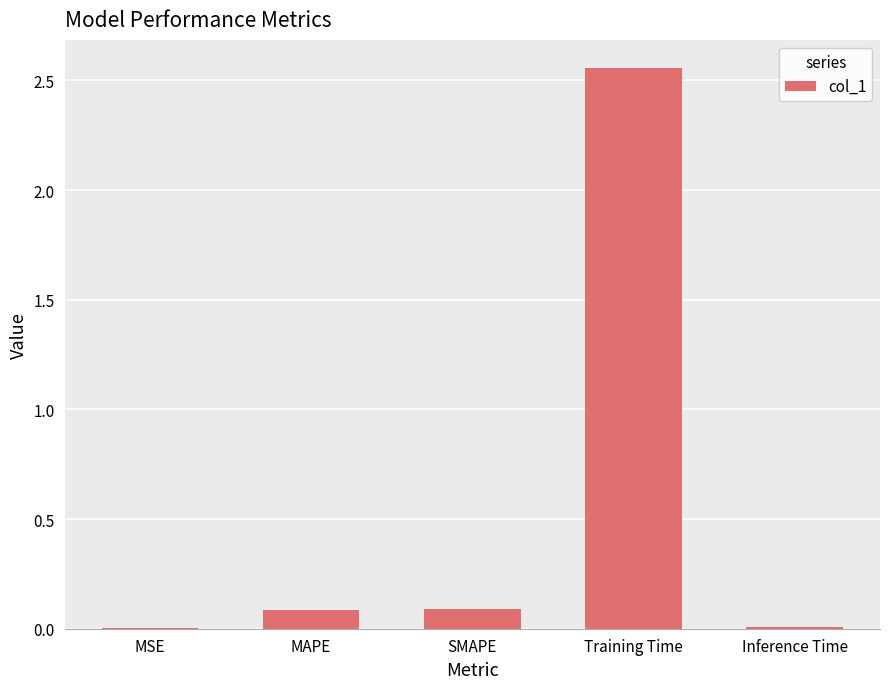

Are the bars horizontal?

No